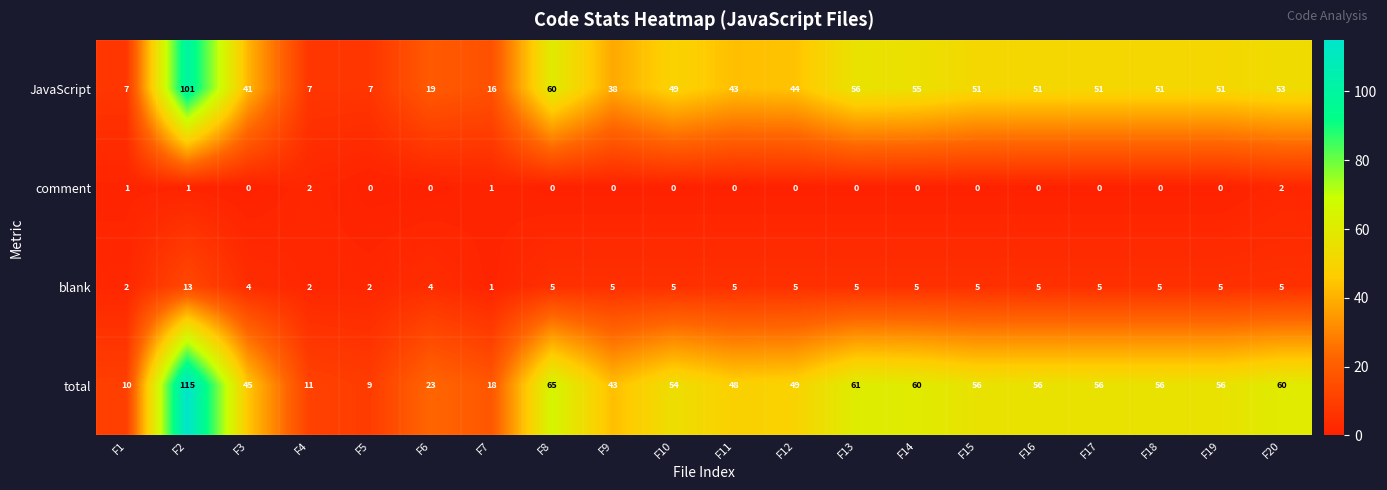

Which series has the widest spread of values?

total